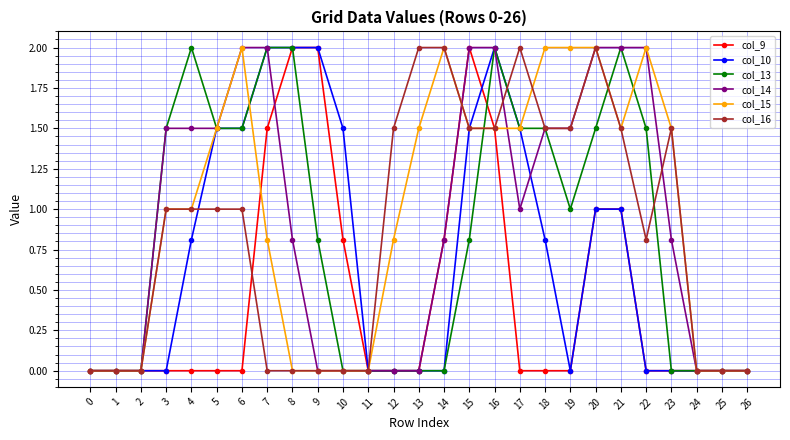

What is the spread (max minus min) of values at 23?

1.5